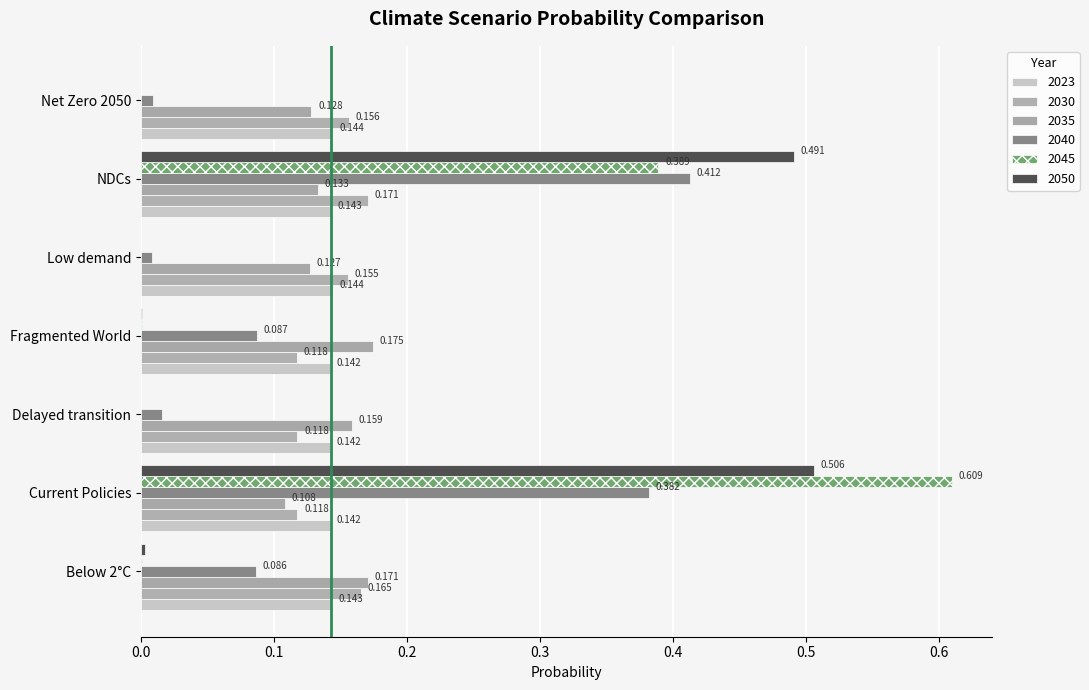

At NDCs, list the series in order from largest to smallest.

2050, 2040, 2045, 2030, 2023, 2035